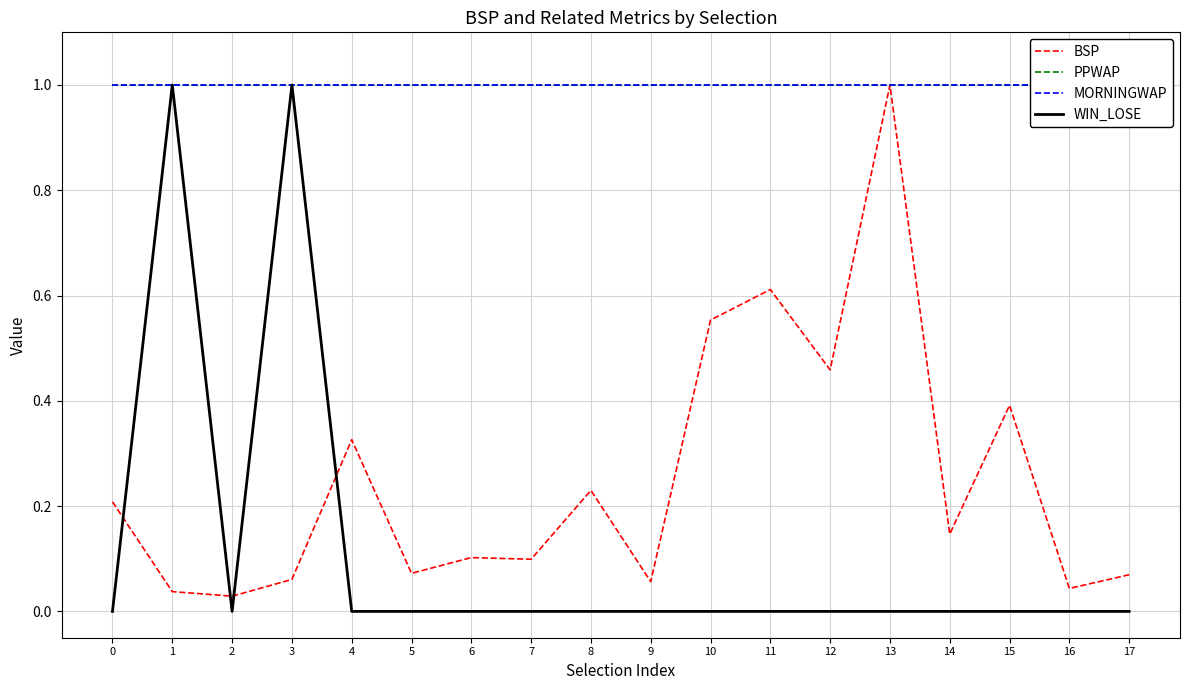

The value of BSP at 2 is 0.0. True or false?

True